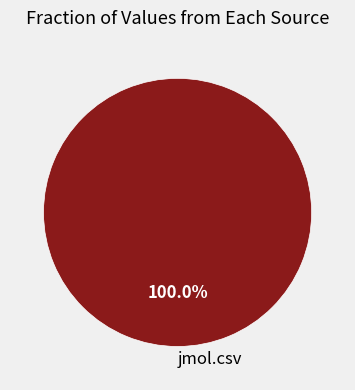

Rank the categories by value from lowest to highest.

jmol.csv